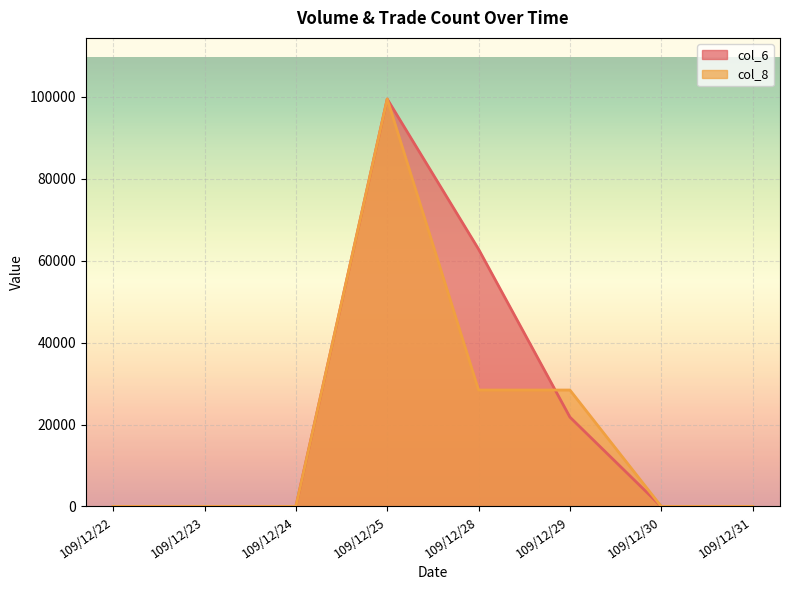

How many lines are shown in the chart?

2